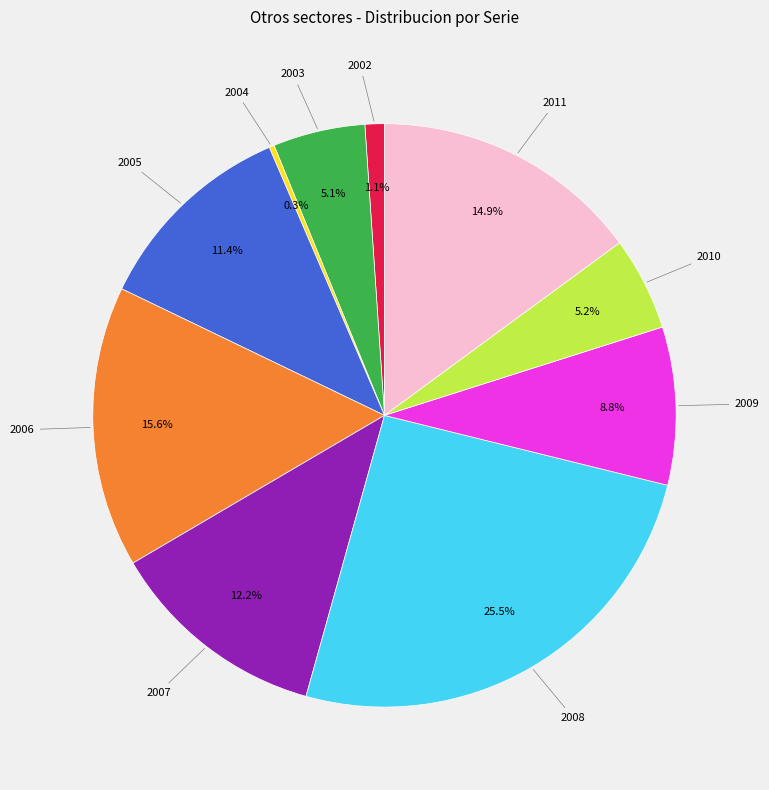

What is the ratio of the value at 2010 to the value at 2009?

0.6